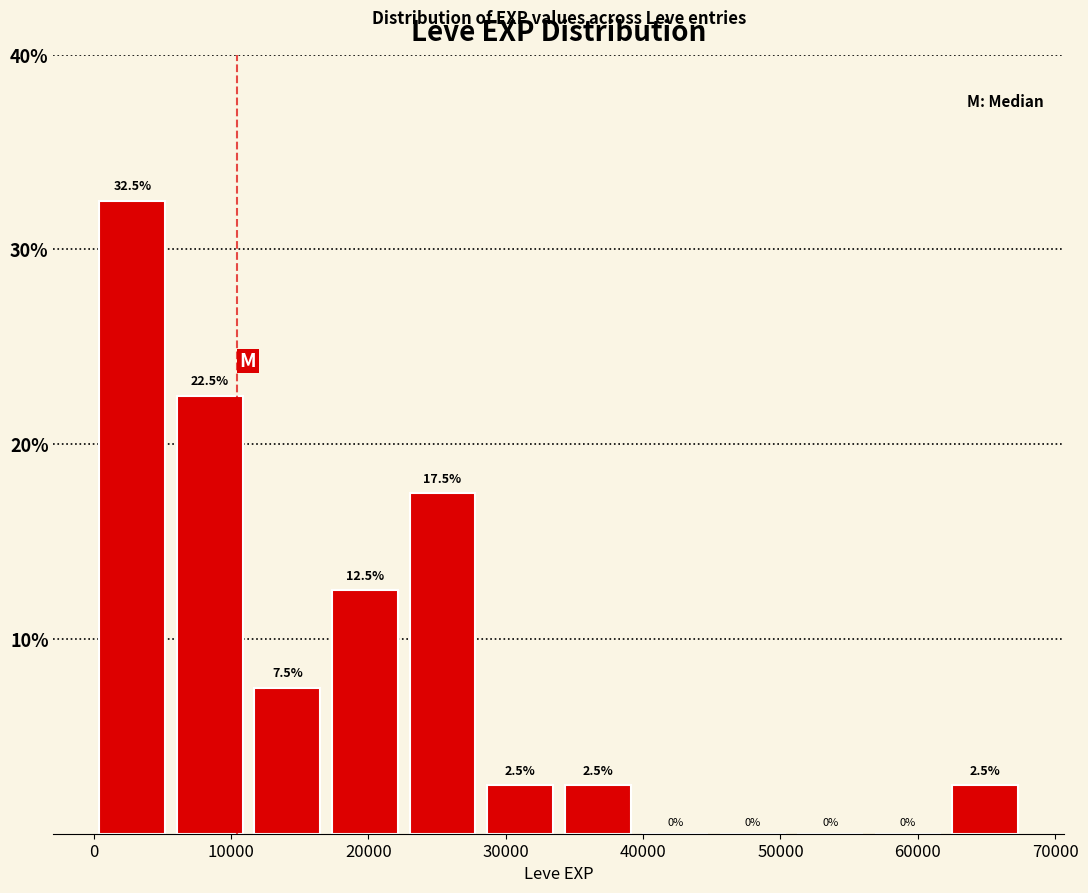

Reading left to right, list every bar in this chart as the range it spans on the x-axis followed by its height. The bar edges are not printed on the chart, so give them approximately, as read against the axis.

0 to 6000: 32.5
6000 to 11000: 22.5
11000 to 17000: 7.5
17000 to 23000: 12.5
23000 to 28000: 17.5
28000 to 34000: 2.5
34000 to 40000: 2.5
40000 to 45000: 0.0
45000 to 51000: 0.0
51000 to 56000: 0.0
56000 to 62000: 0.0
62000 to 68000: 2.5